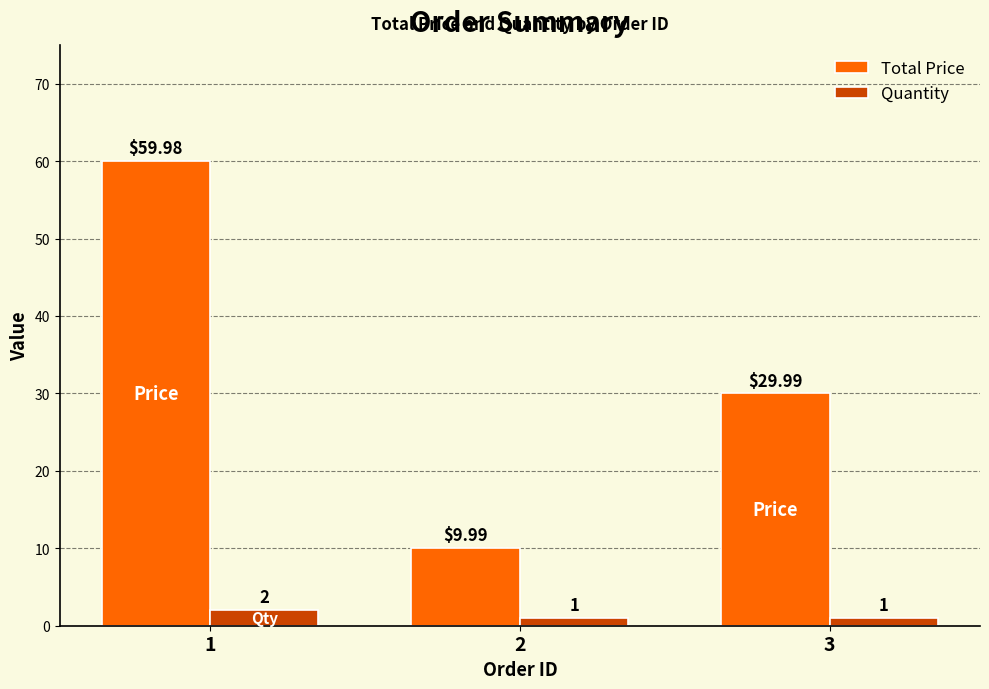

Between 2 and 3, which series saw the biggest shift?

Total Price